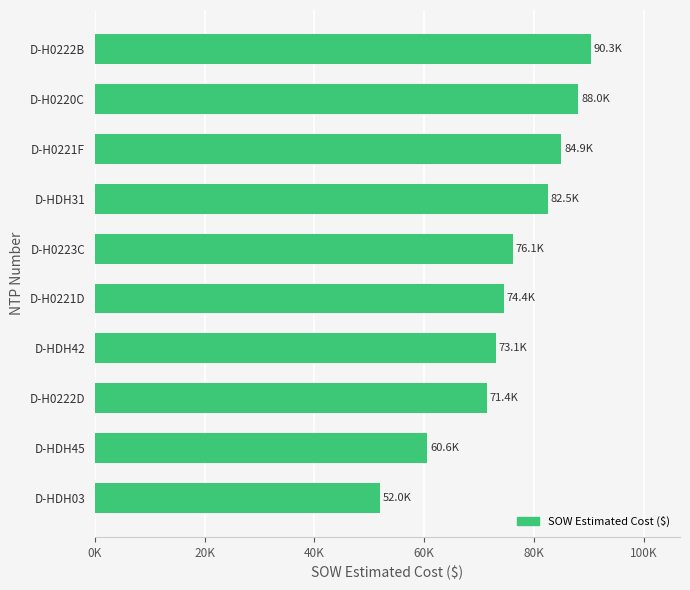

Does the chart contain any negative values?

No